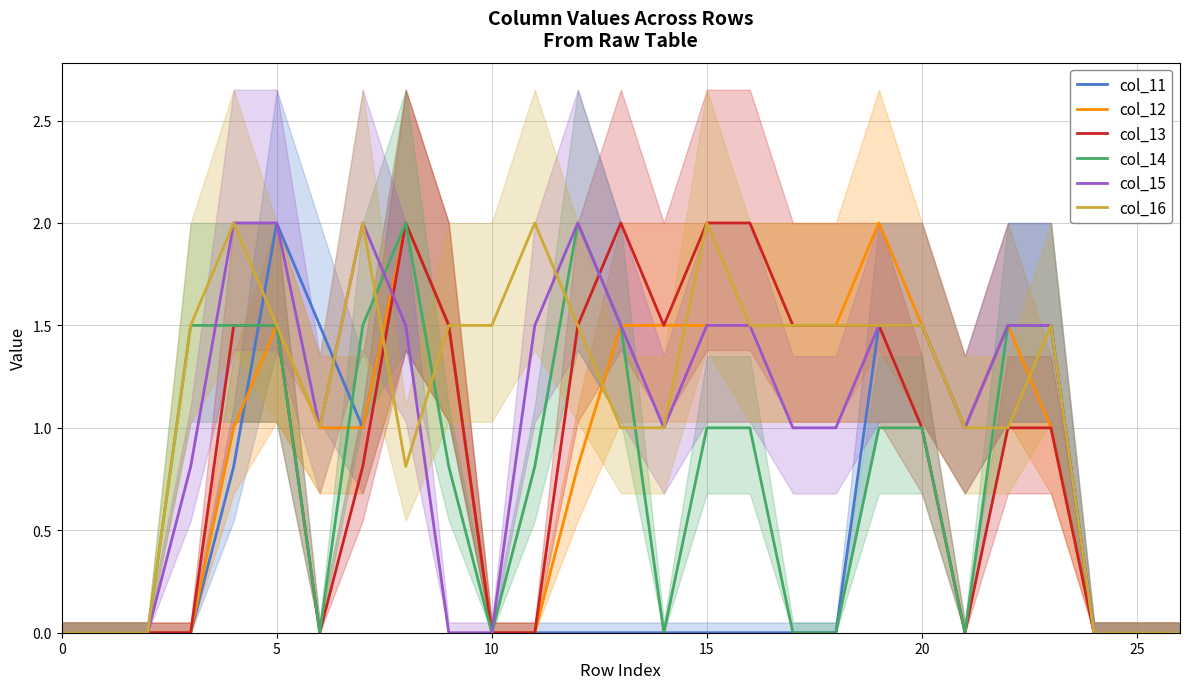

True or false: col_14 and col_15 cross at least once.

True